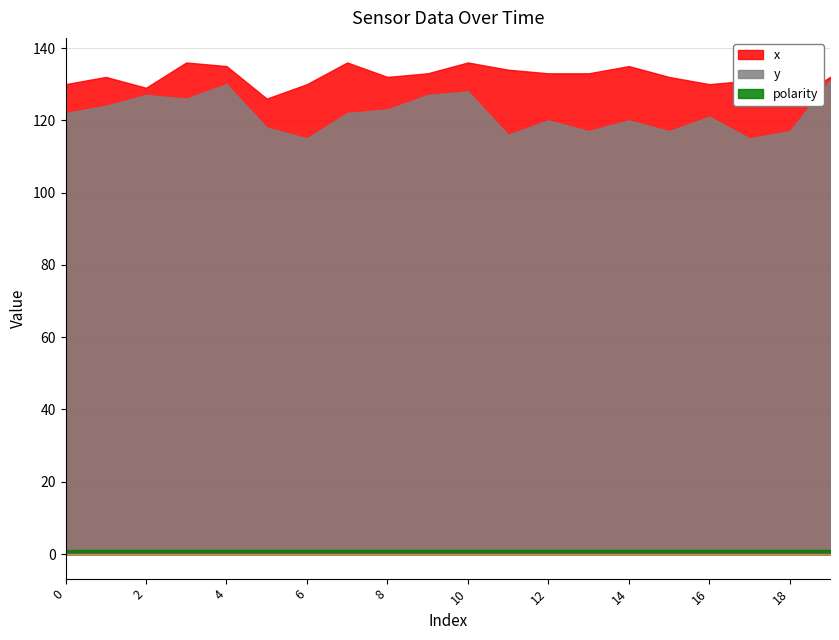

Which series has the widest spread of values?

y